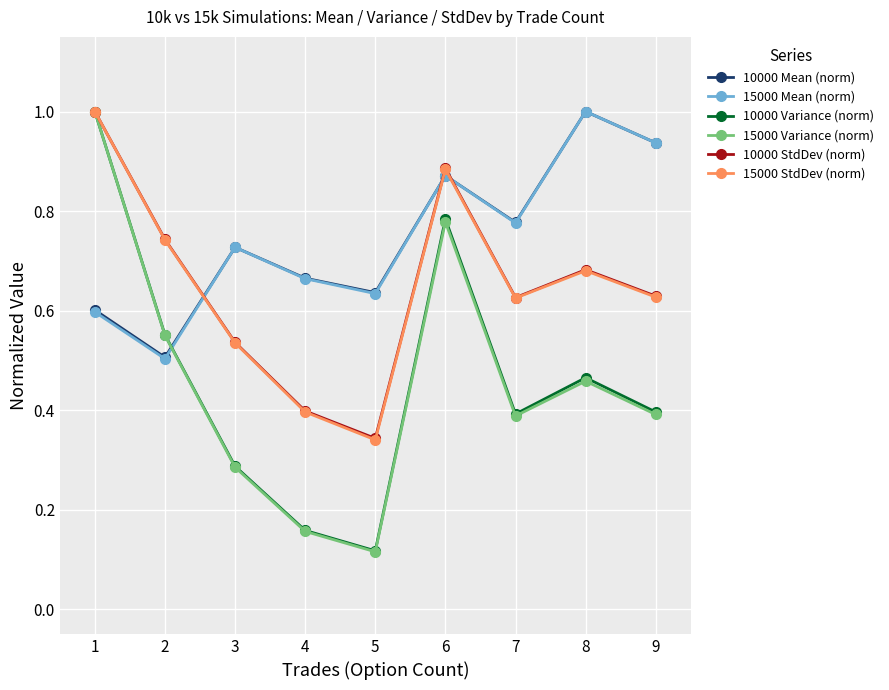

What are all the series names shown in the legend?

10000 Mean (norm), 15000 Mean (norm), 10000 Variance (norm), 15000 Variance (norm), 10000 StdDev (norm), 15000 StdDev (norm)